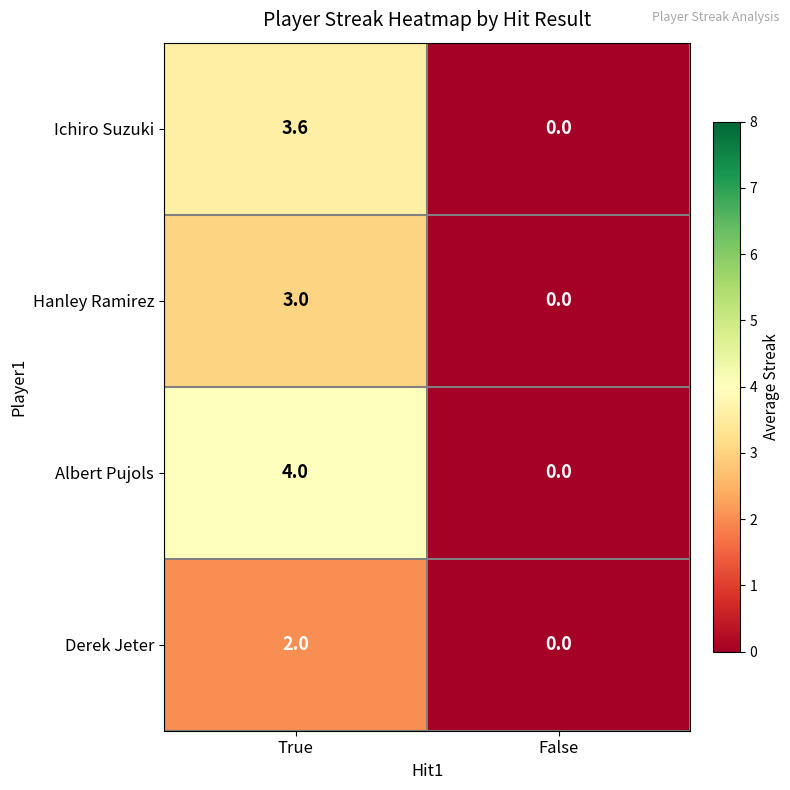

At which category does the chart reach its minimum across all series?

False